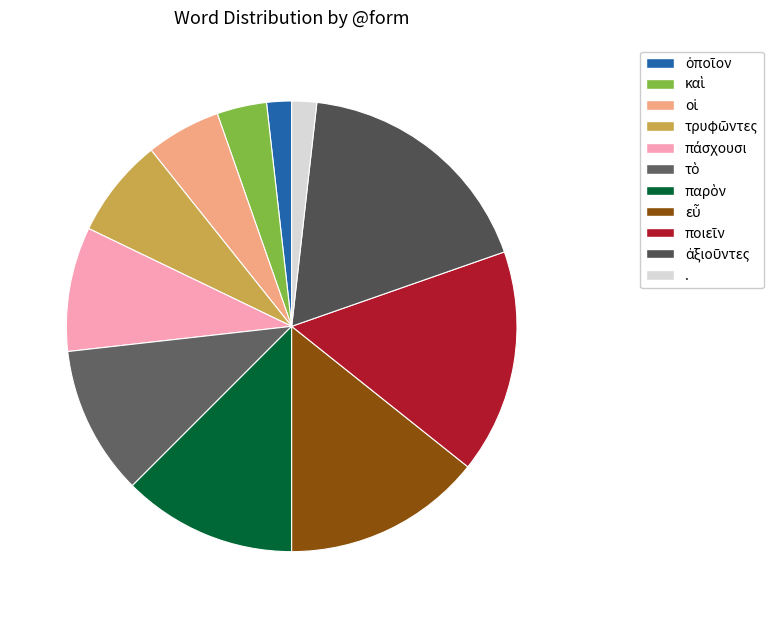

What percentage is NOT represented by καὶ?

96.4%